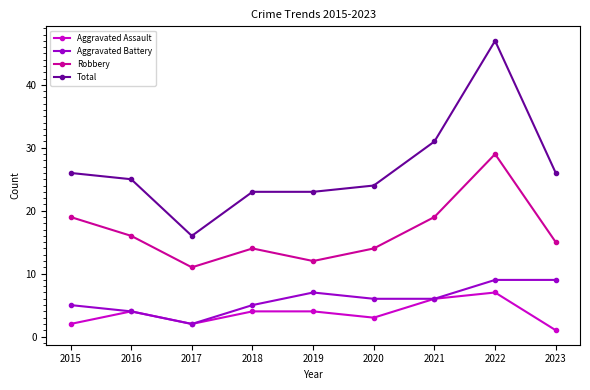

What is the total value across all series at 2016?

49